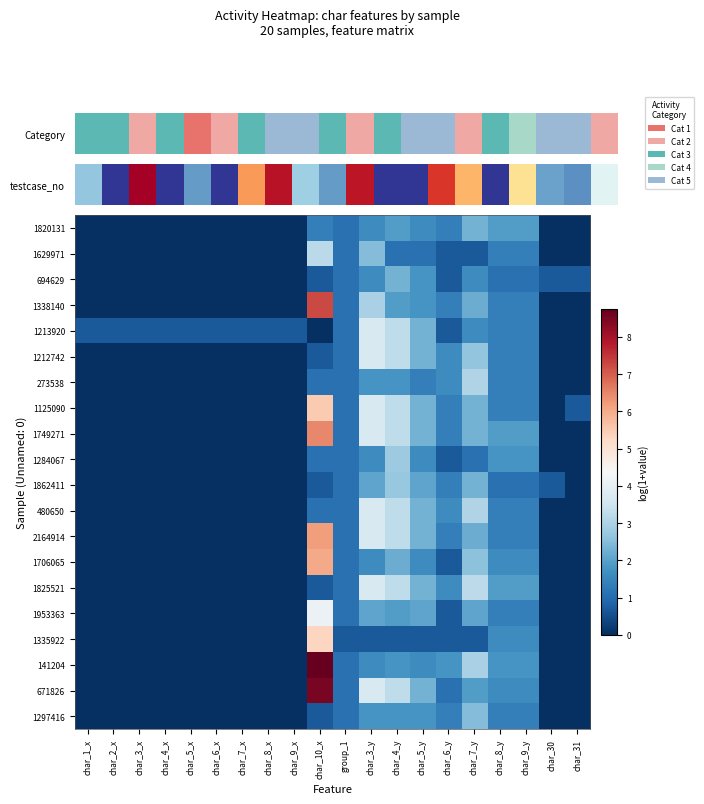

What is the spread (max minus min) of values at char_10_x?

8.7